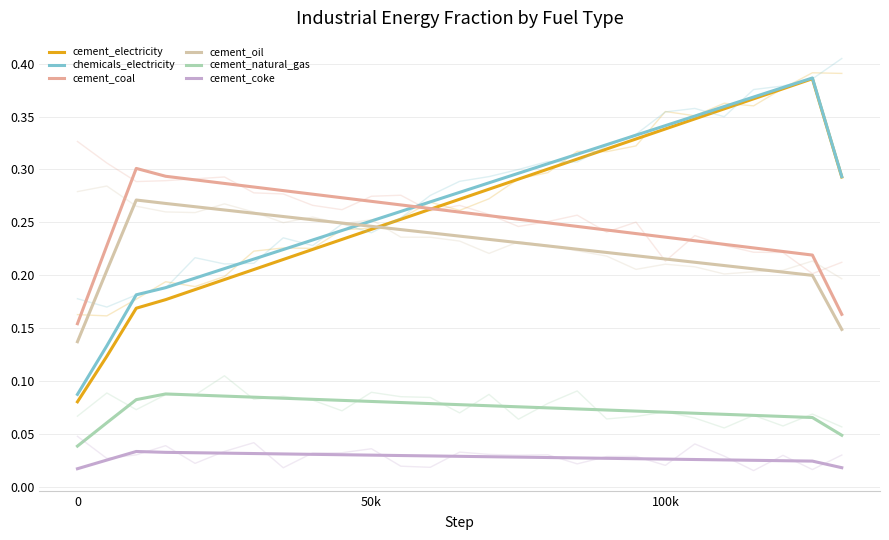

Reading left to right, transcribe all the data shown in this chart.

cement_electricity: 0.1	0.1	0.2	0.2	0.2	0.2	0.2	0.2	0.2	0.2	0.2	0.3	0.3	0.3	0.3	0.3	0.3	0.3	0.3	0.3	0.3	0.3	0.4	0.4	0.4	0.4	0.3
chemicals_electricity: 0.1	0.1	0.2	0.2	0.2	0.2	0.2	0.2	0.2	0.2	0.3	0.3	0.3	0.3	0.3	0.3	0.3	0.3	0.3	0.3	0.3	0.4	0.4	0.4	0.4	0.4	0.3
cement_coal: 0.2	0.2	0.3	0.3	0.3	0.3	0.3	0.3	0.3	0.3	0.3	0.3	0.3	0.3	0.3	0.3	0.2	0.2	0.2	0.2	0.2	0.2	0.2	0.2	0.2	0.2	0.2
cement_oil: 0.1	0.2	0.3	0.3	0.3	0.3	0.3	0.3	0.3	0.2	0.2	0.2	0.2	0.2	0.2	0.2	0.2	0.2	0.2	0.2	0.2	0.2	0.2	0.2	0.2	0.2	0.1
cement_natural_gas: 0.0	0.1	0.1	0.1	0.1	0.1	0.1	0.1	0.1	0.1	0.1	0.1	0.1	0.1	0.1	0.1	0.1	0.1	0.1	0.1	0.1	0.1	0.1	0.1	0.1	0.1	0.0
cement_coke: 0.0	0.0	0.0	0.0	0.0	0.0	0.0	0.0	0.0	0.0	0.0	0.0	0.0	0.0	0.0	0.0	0.0	0.0	0.0	0.0	0.0	0.0	0.0	0.0	0.0	0.0	0.0